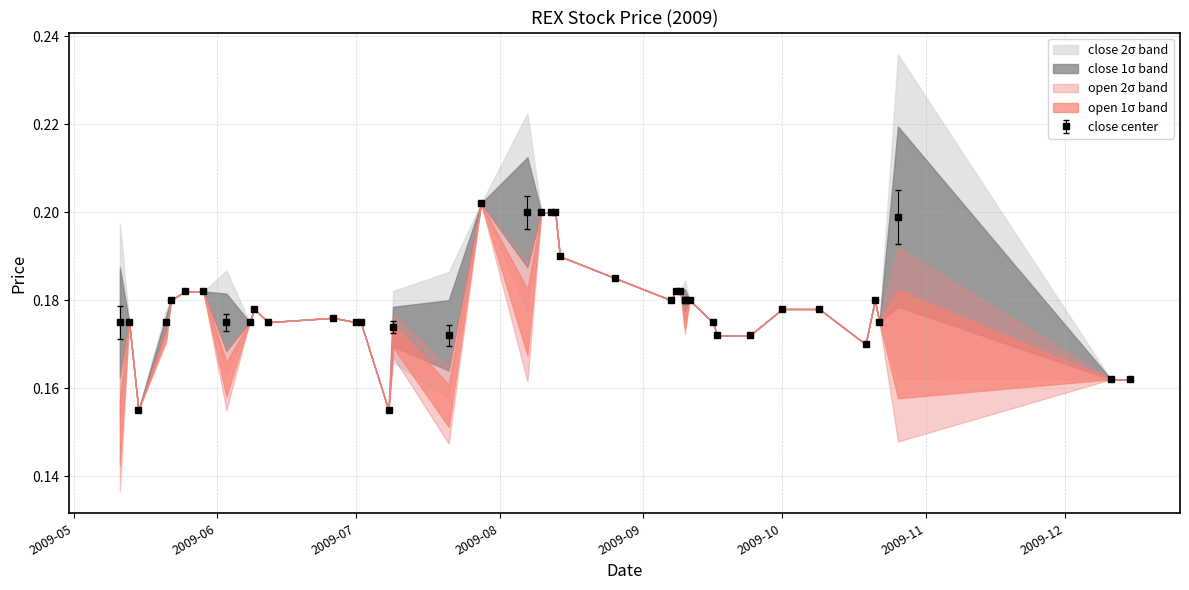

Where is close nearest to the value 0?

2009-05-15